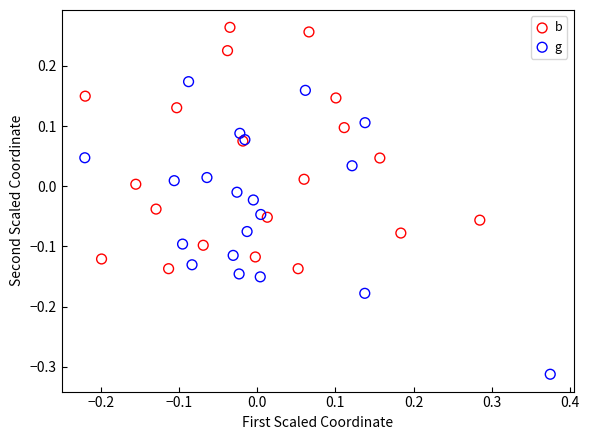

Which series has the largest Y range (max minus min)?

g